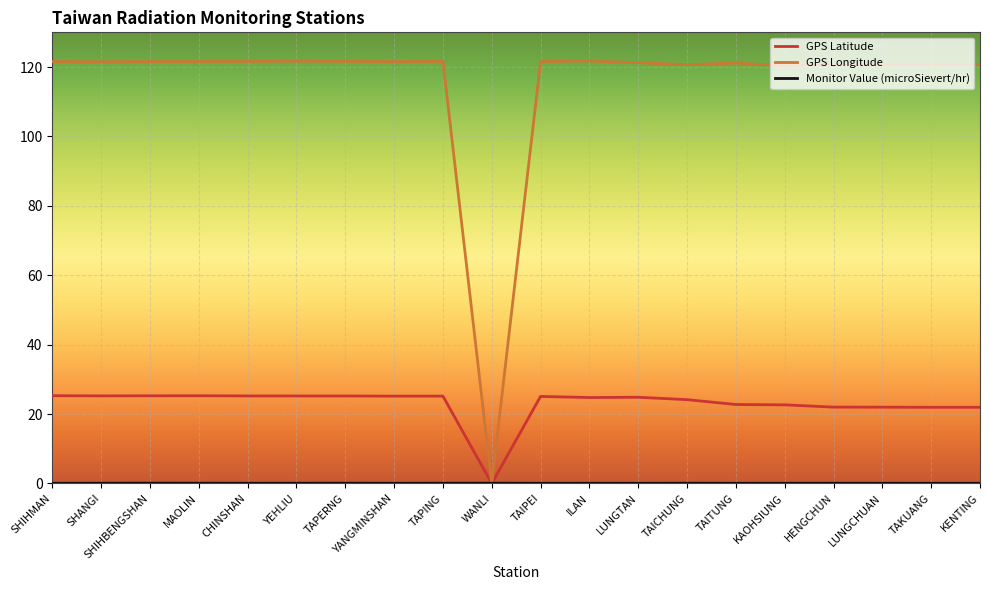

Is the value of GPS Longitude at TAPING greater than the value of GPS Latitude at TAIPEI?

Yes